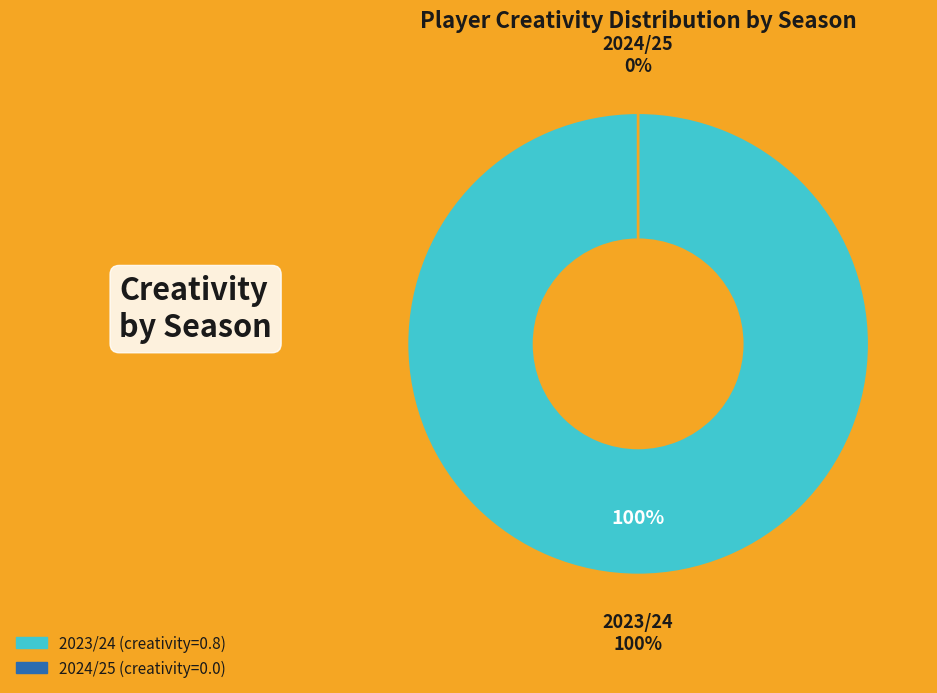

Which category has the smallest portion of the pie?

2024/25